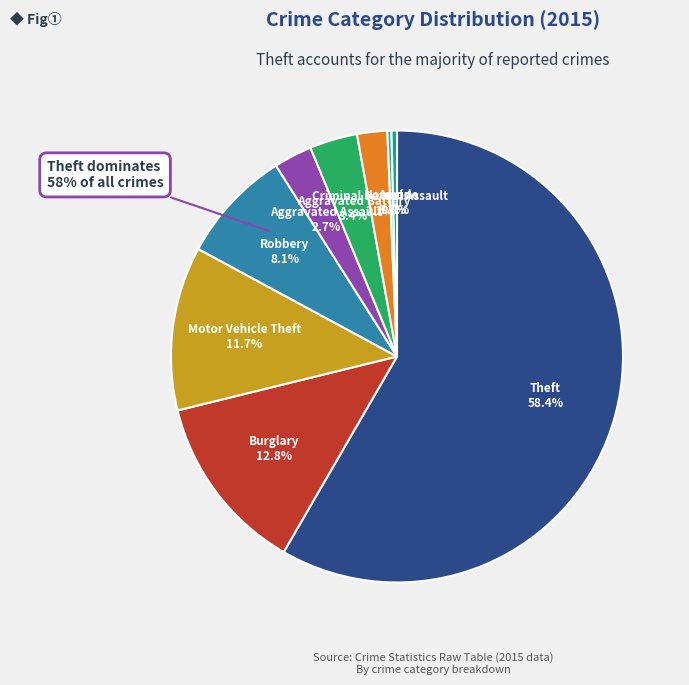

To the nearest percent, what percentage of the pie is Robbery?

8%